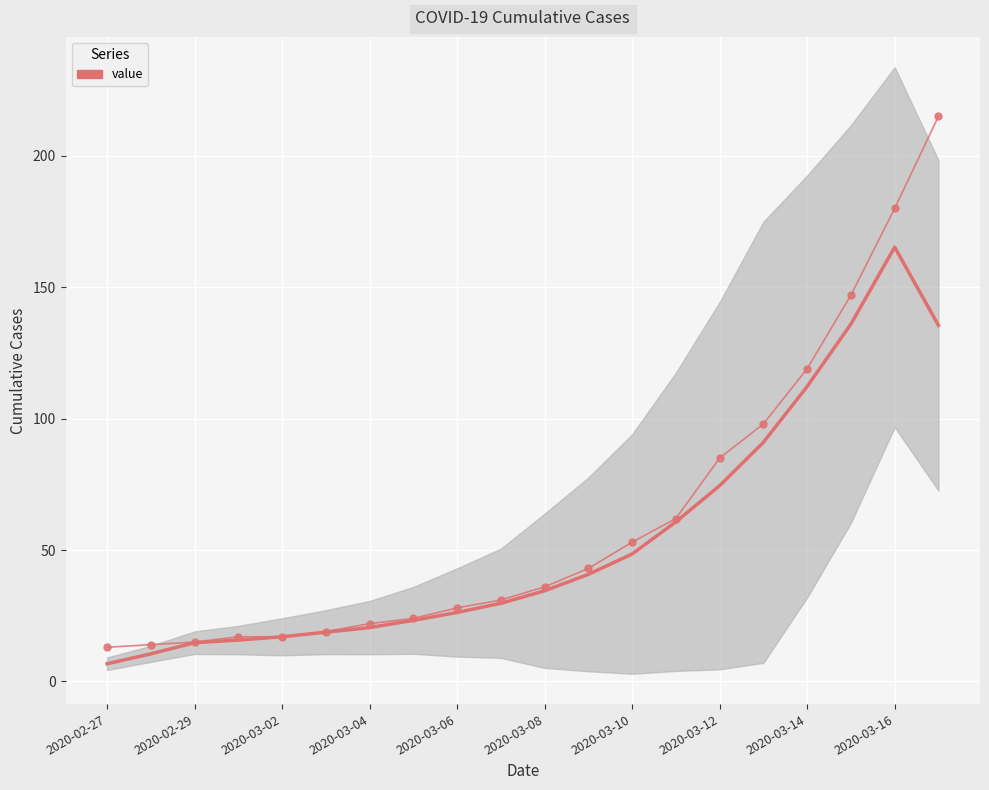

Which category has the lowest value across all series?

2020-02-27